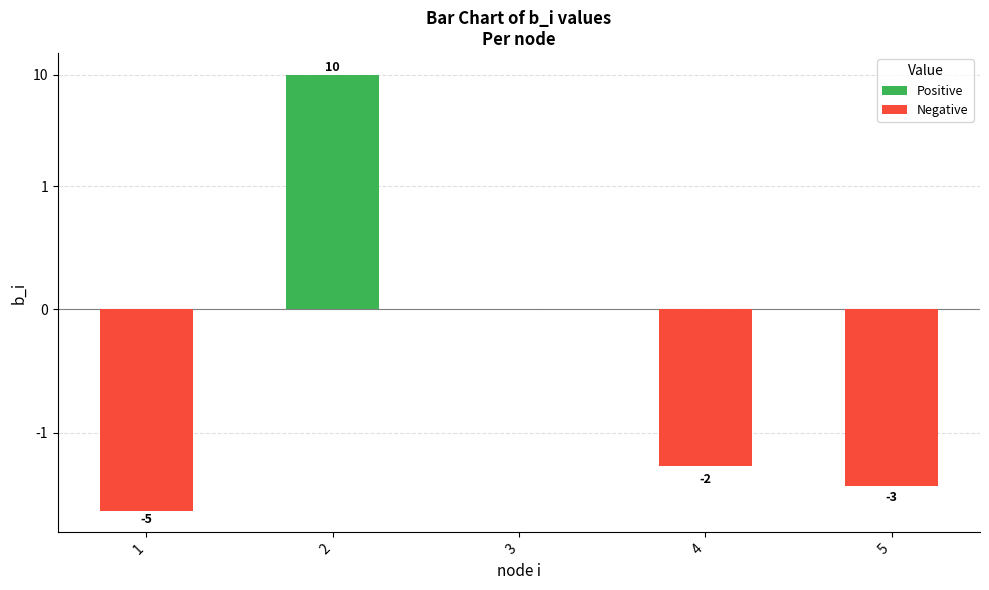

How many Negative values are between -3 and 0?

4